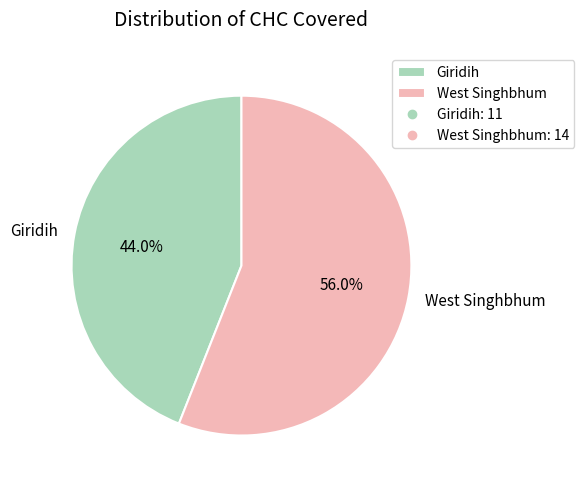

Is it true that West Singhbhum is 43% of the pie?

False